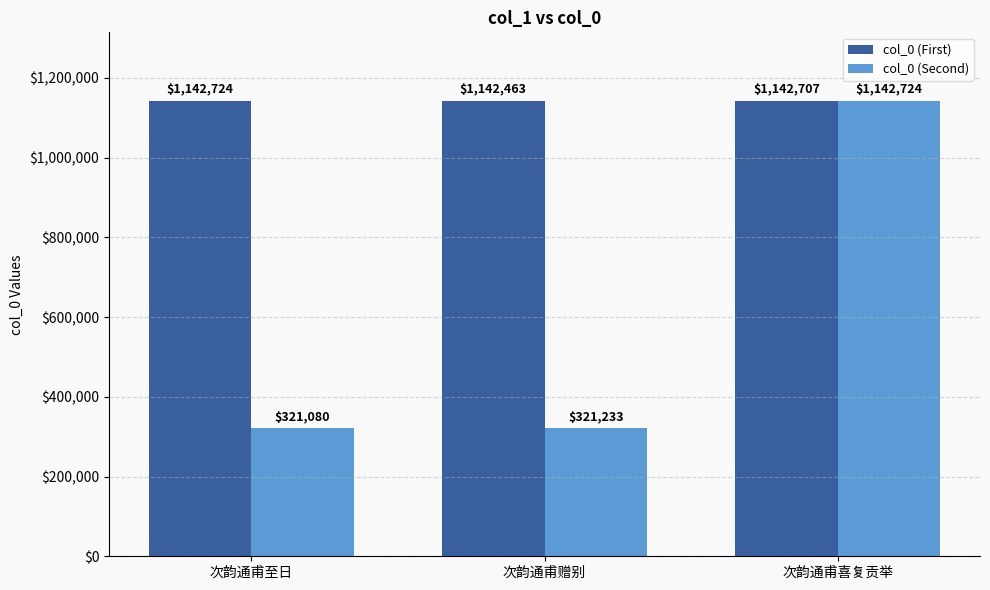

Count the number of categories in the chart.

3